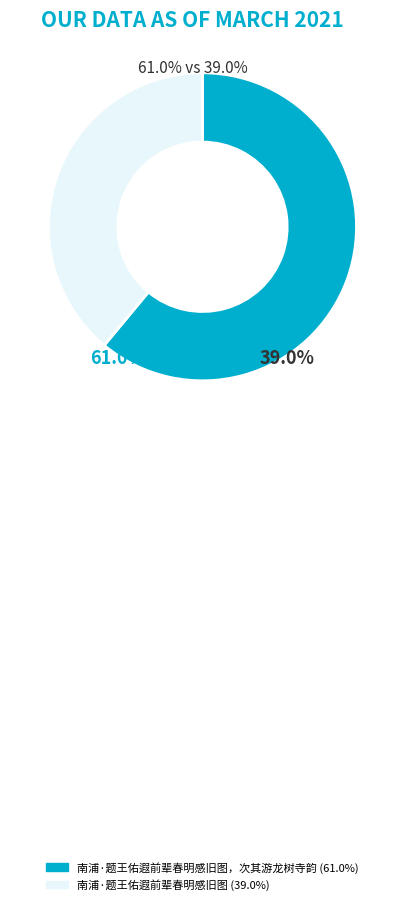

To the nearest percent, what is the average slice percentage?

50%